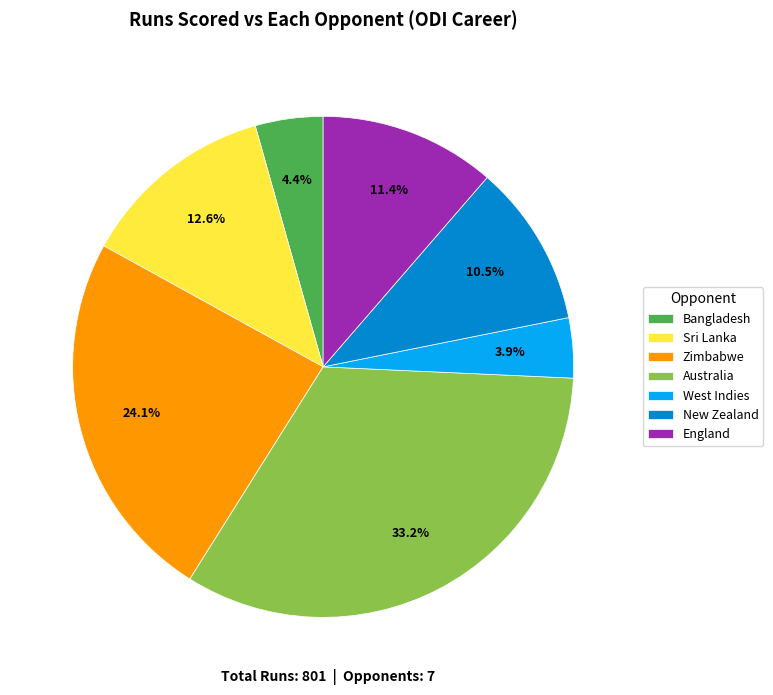

What percentage do Bangladesh and Sri Lanka together represent?

17.0%